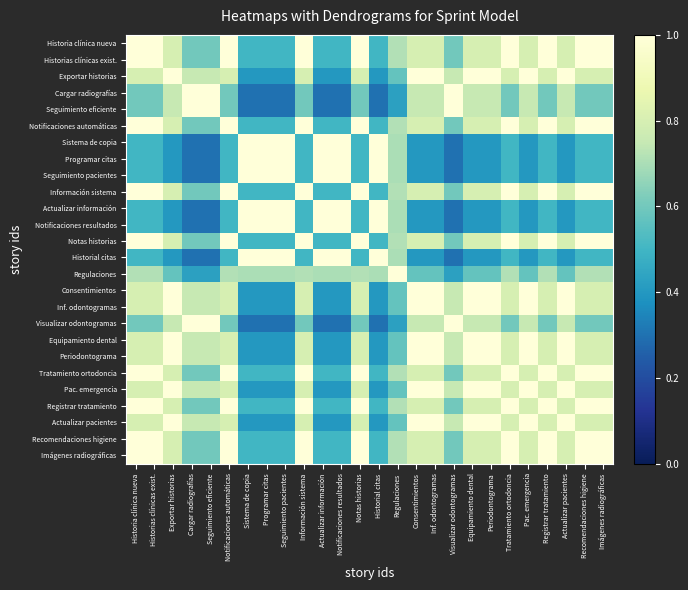

How many data points does each series have?

26